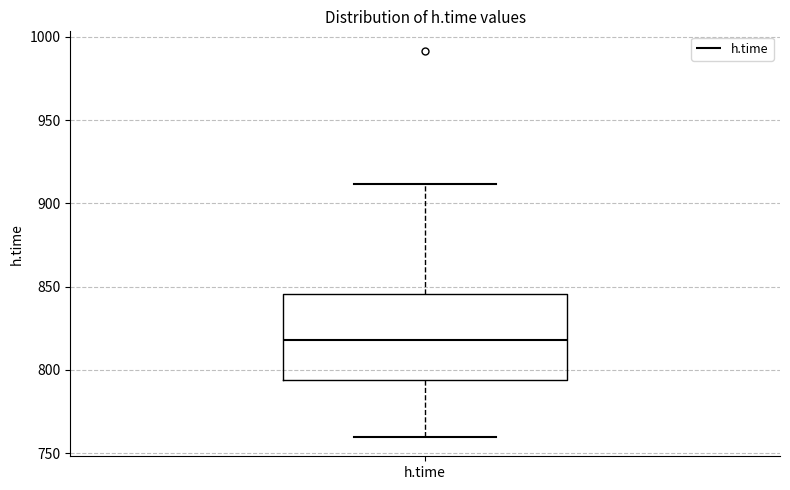

Where does the median line of the box for h.time sit on the y-axis? The values are not printed on the chart, so give them approximately, as read against the axis.

820